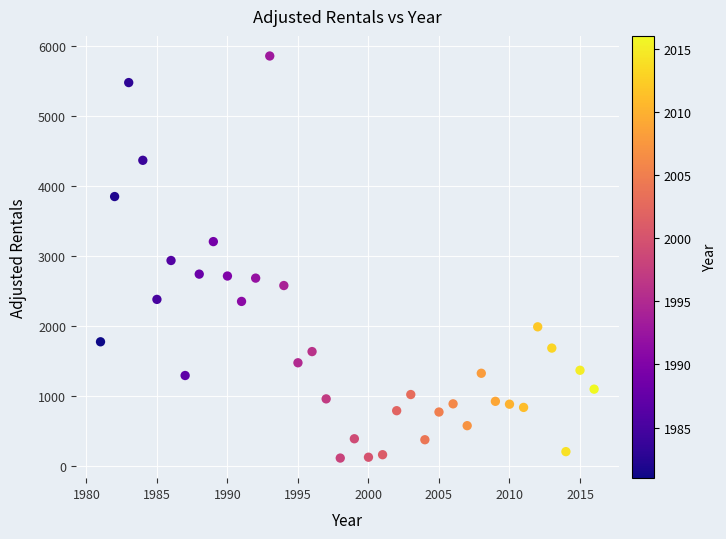

What is the range of Y values (max minus min)?

5747